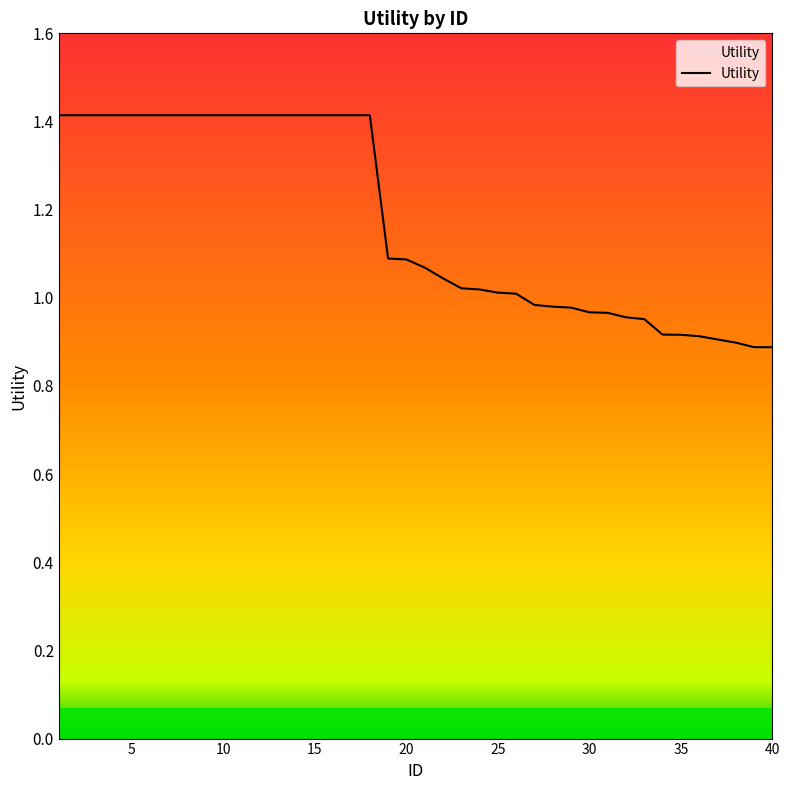

What is the average value?

1.2